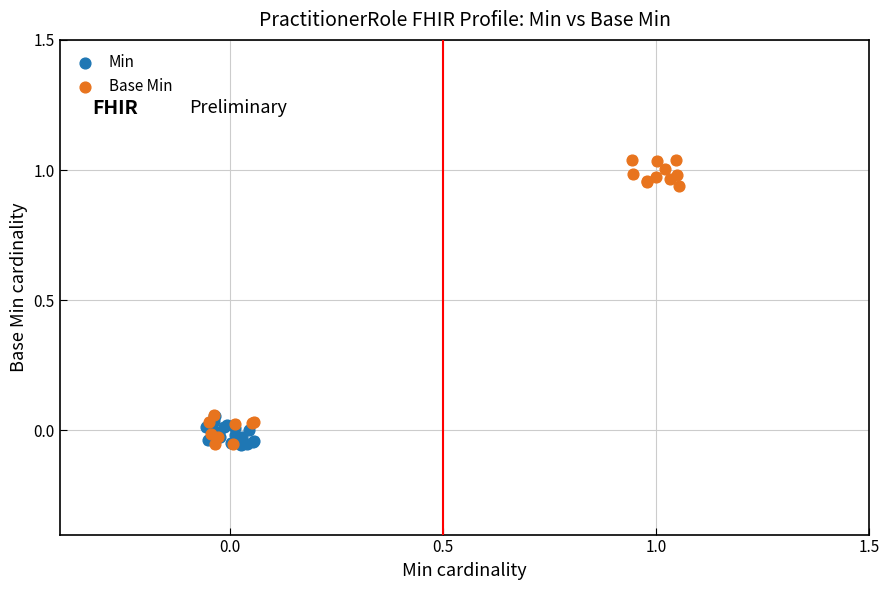

Which series contains the highest Y value?

Base Min